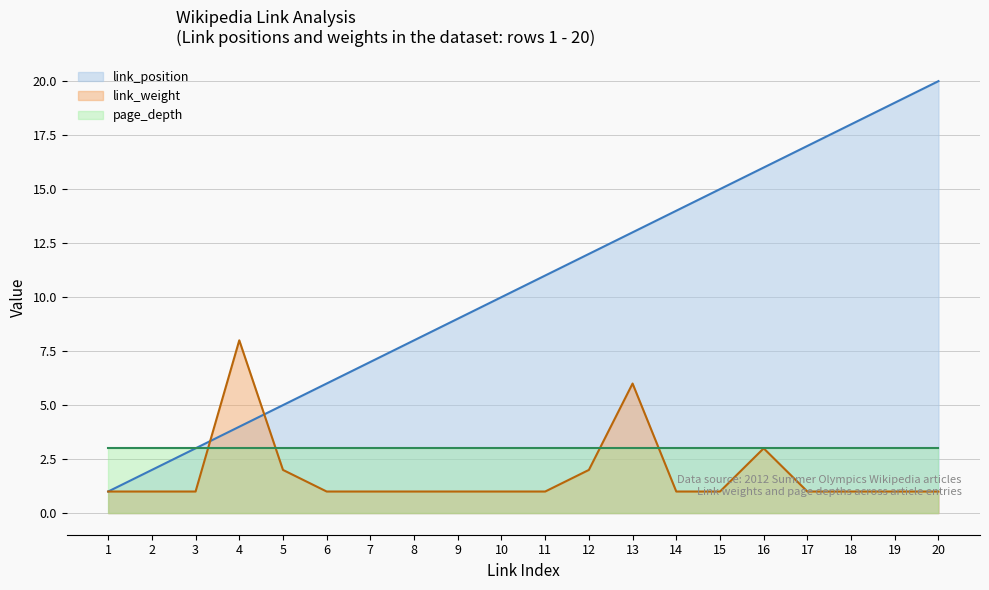

At which label does link_weight reach its peak?

4